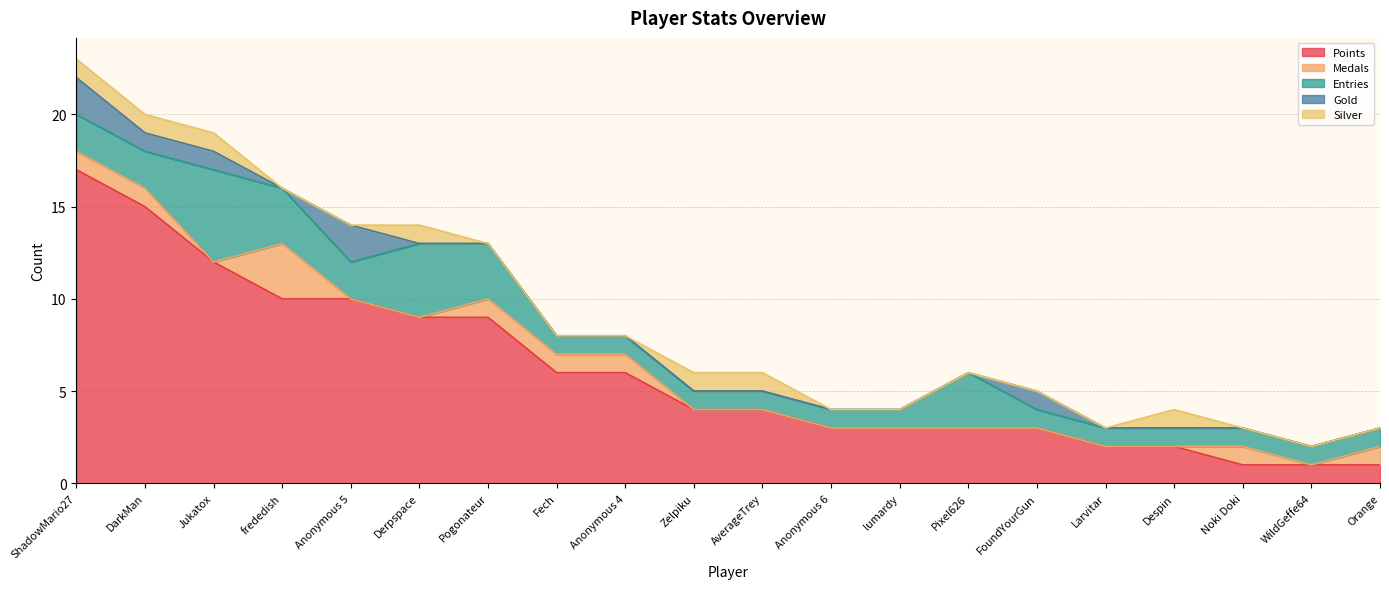

How many values in the Gold series exceed 0?

5